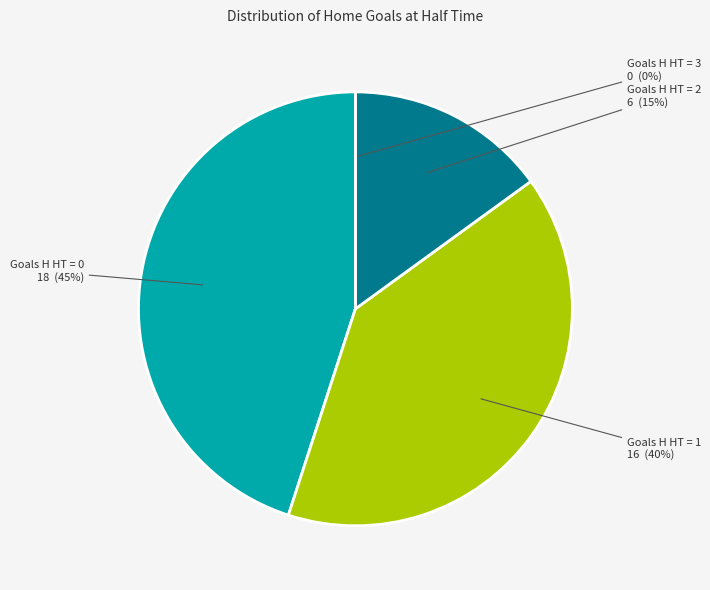

Does 2 account for over 50% of the chart?

No